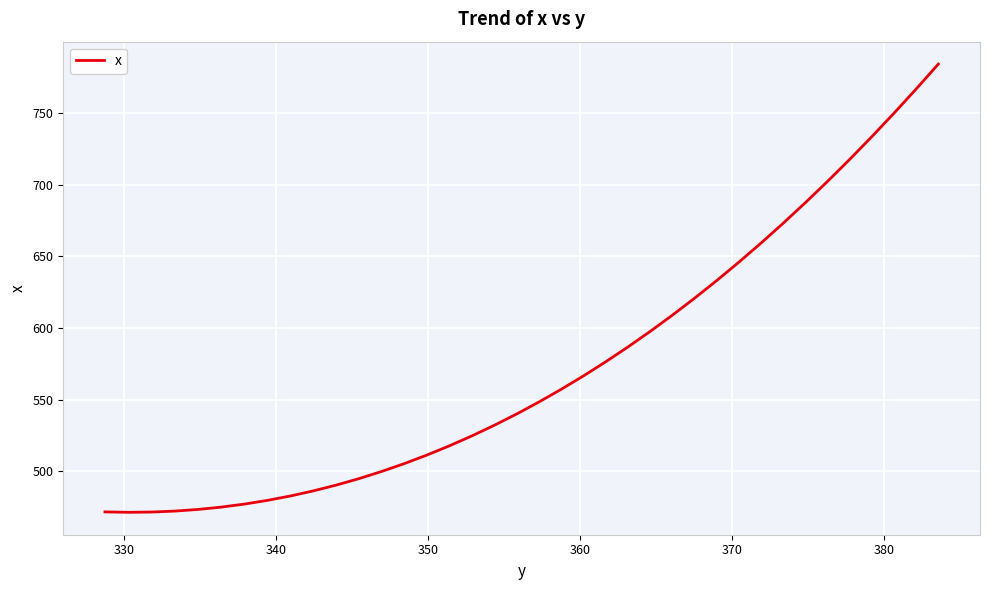

What is the minimum value shown in the chart?

471.4